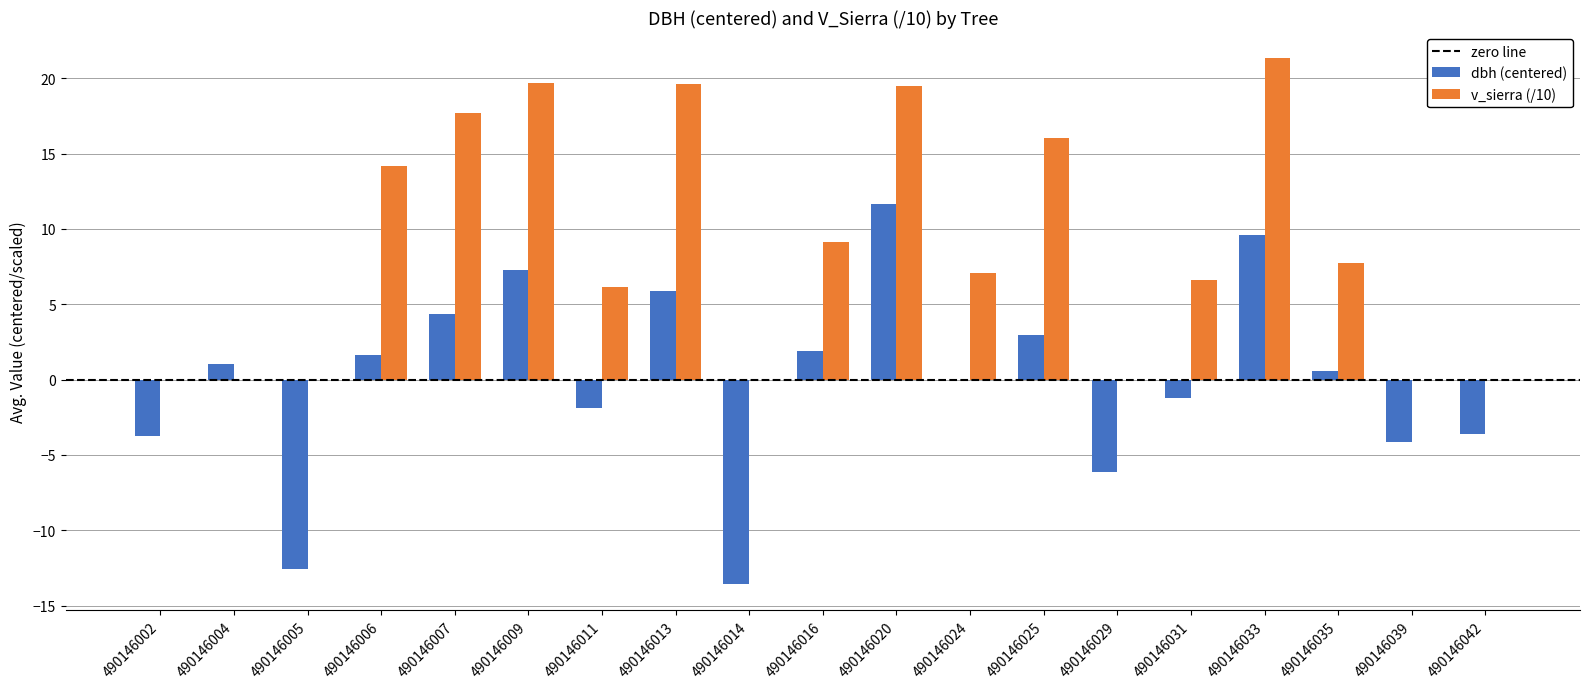

Which series has the widest spread of values?

dbh (centered)